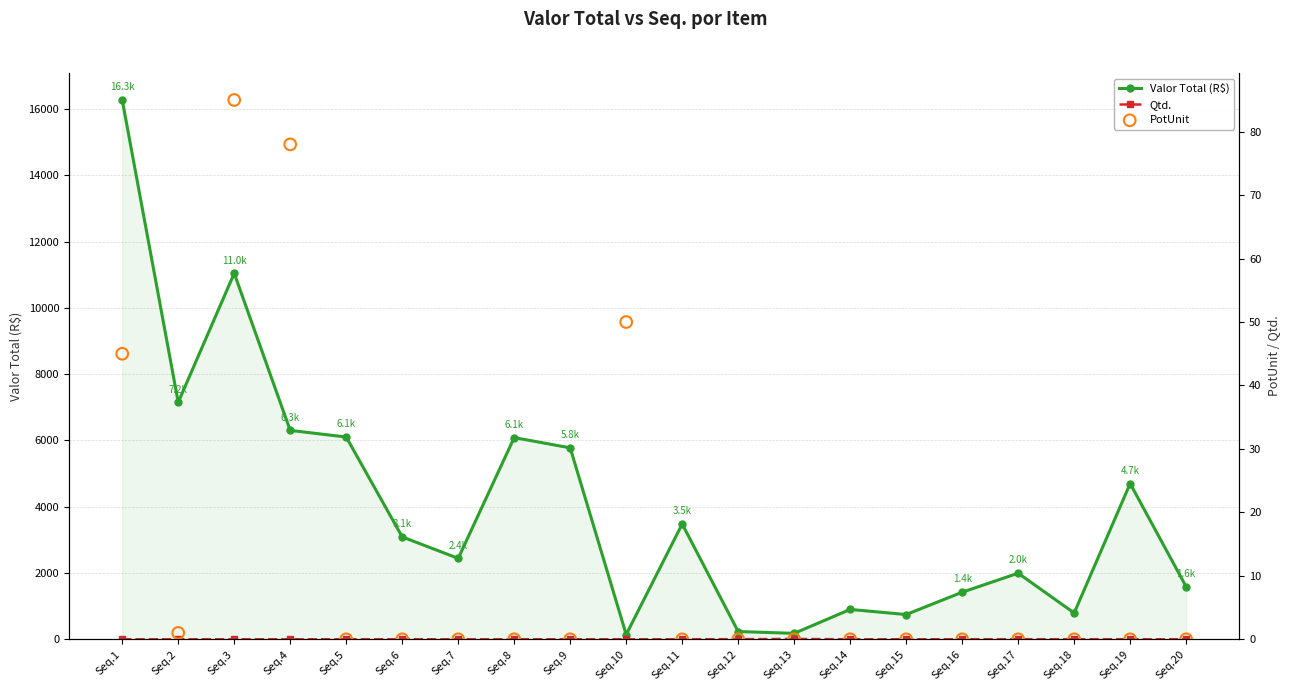

At which category is the sum across all series the highest?

Seq.1